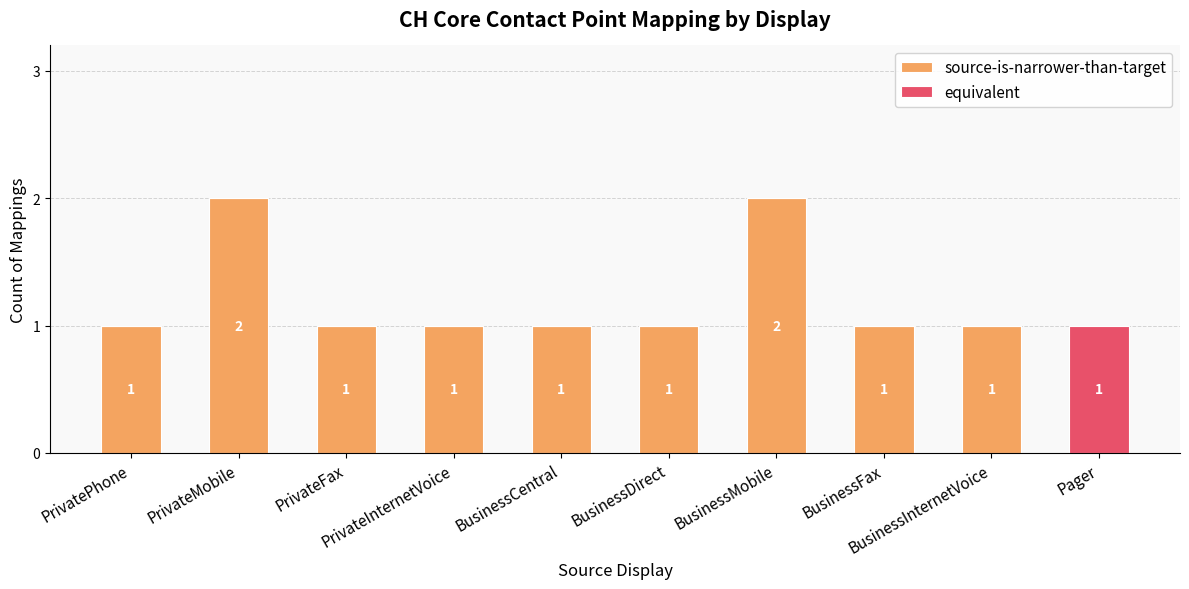

Does the chart contain stacked bars?

Yes